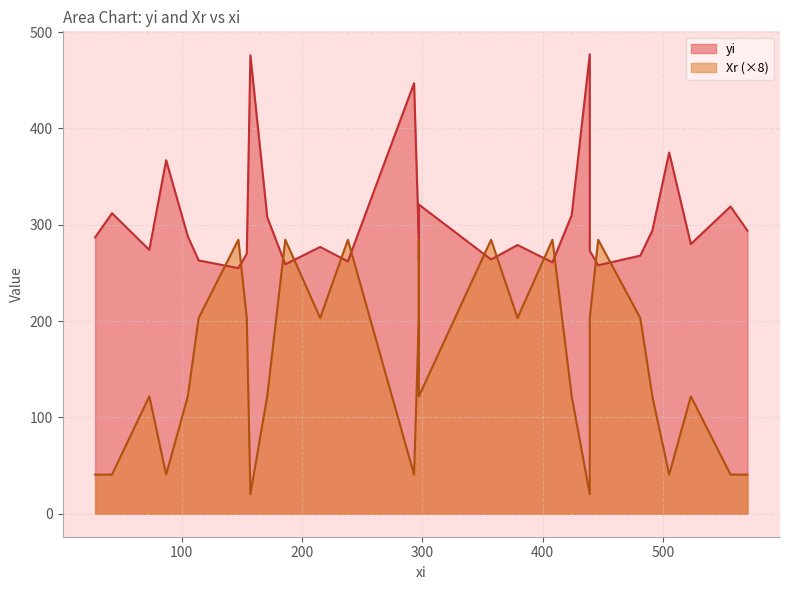

True or false: Xr and yi cross at least once.

False